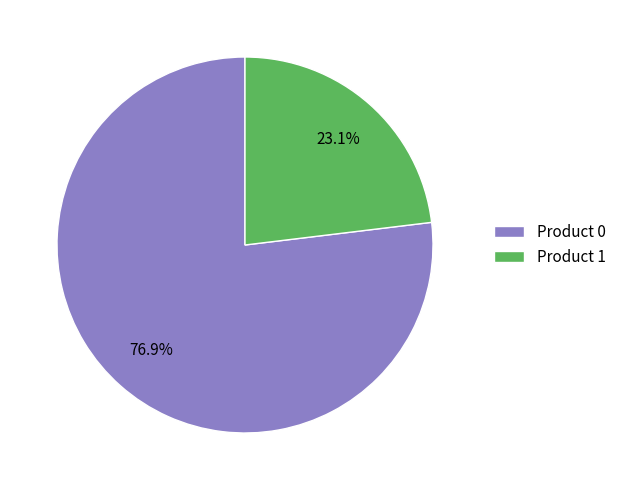

The Product 0 slice represents 64% of the pie. True or false?

False